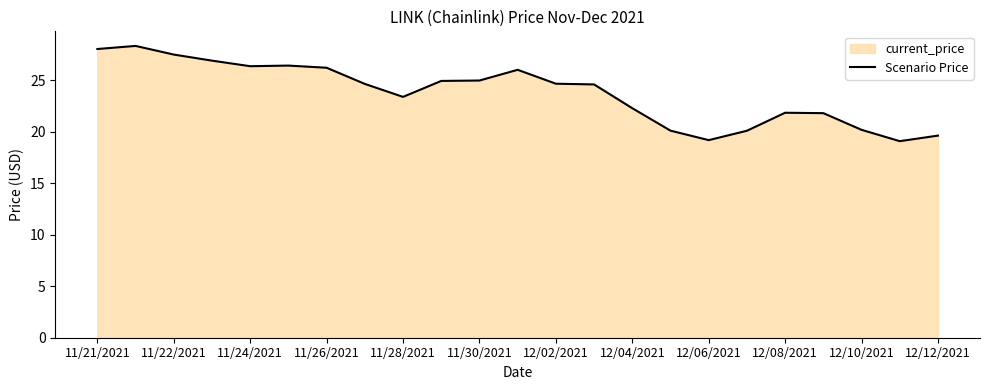

What is the maximum value shown in the chart?

28.3